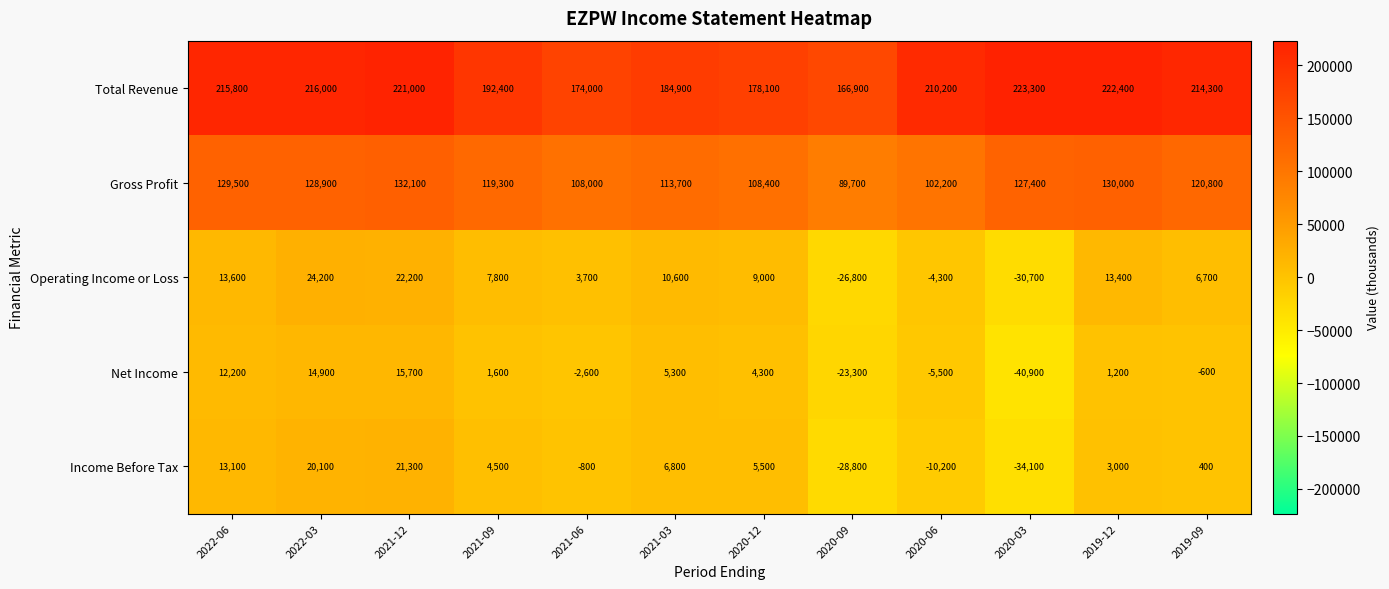

True or false: Operating Income or Loss has a value of 6700 at 2019-09.

True